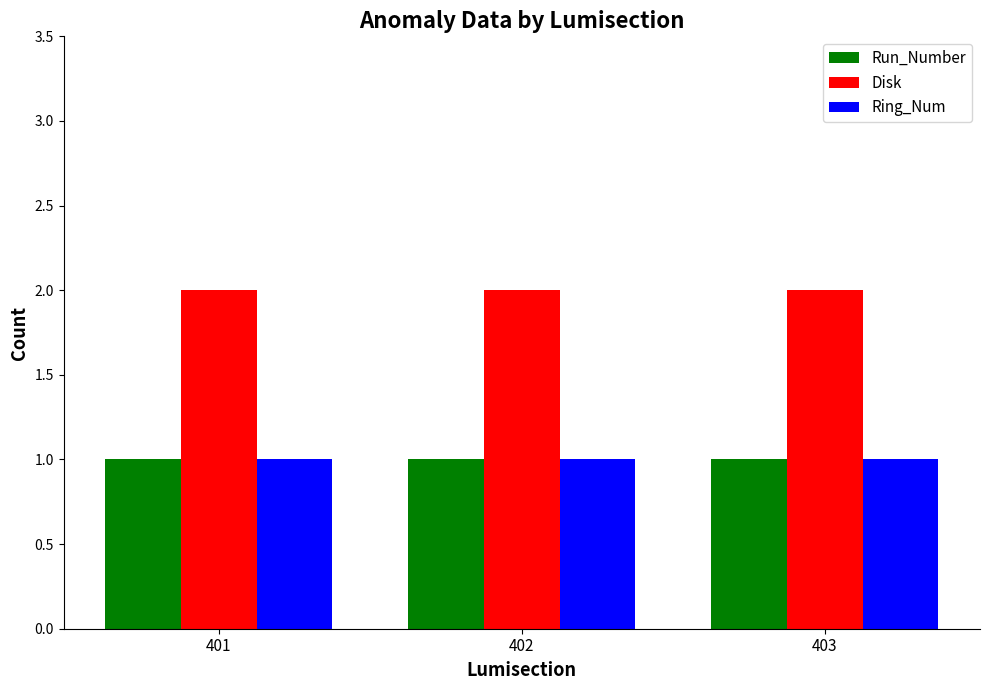

What is the value of the Run_Number bar at the 2nd from the left?

1